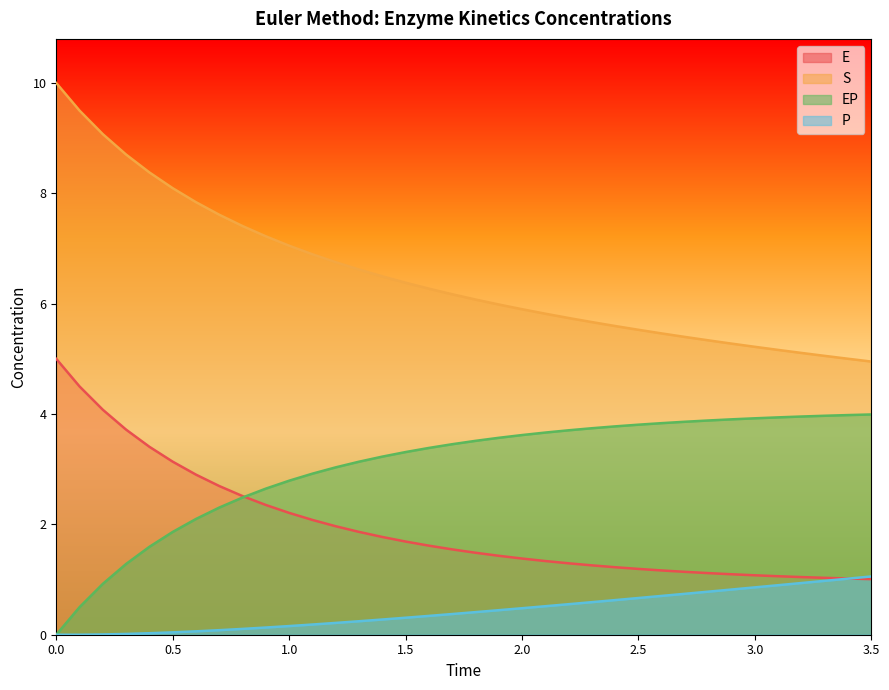

How many lines are shown in the chart?

4